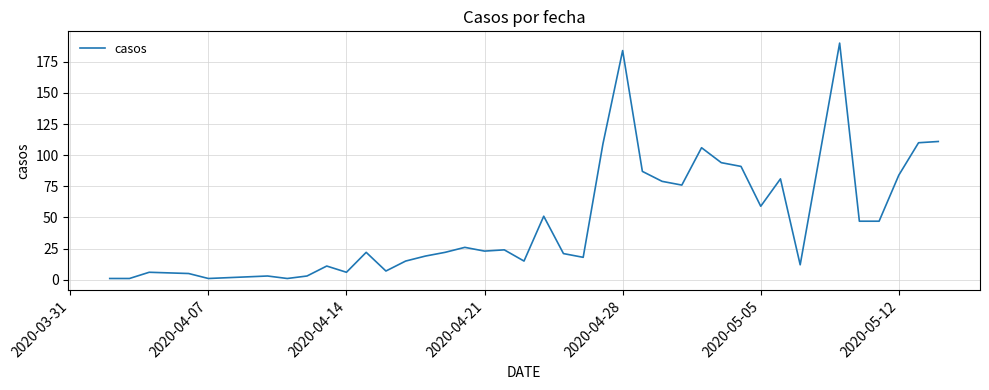

What is the maximum value shown in the chart?

190